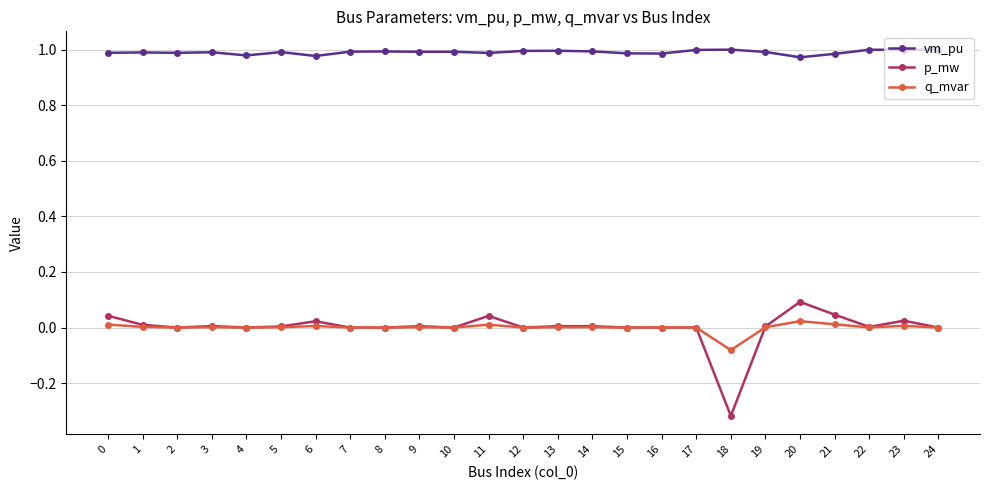

True or false: p_mw has more than 2 interior local peaks.

True